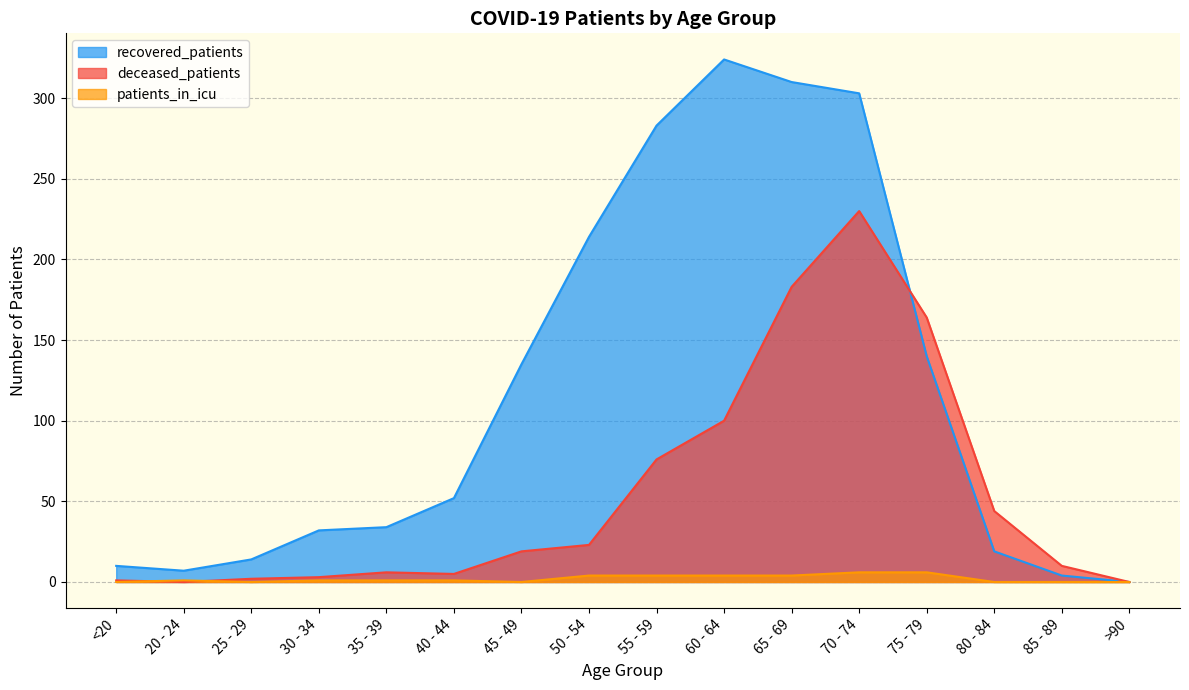

What position from the right is 50 - 54?

9